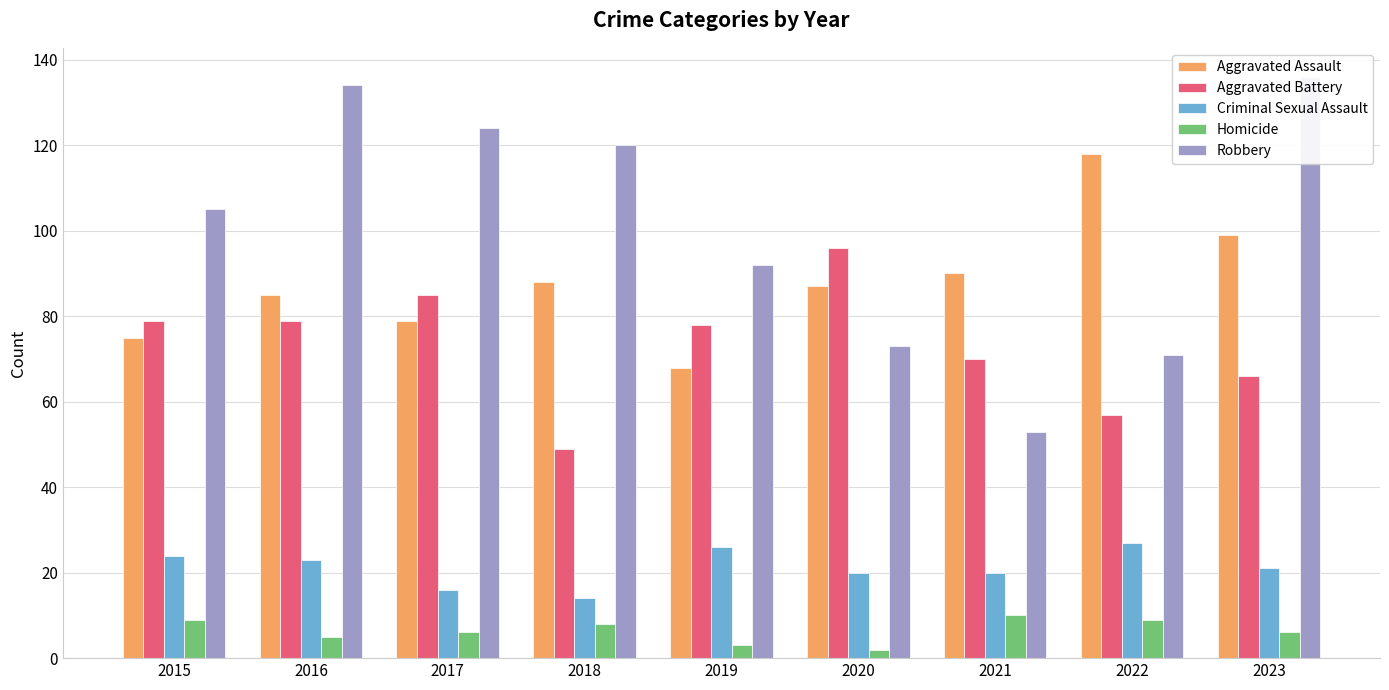

List the labels in order of Homicide value, smallest first.

2020, 2019, 2016, 2017, 2023, 2018, 2015, 2022, 2021